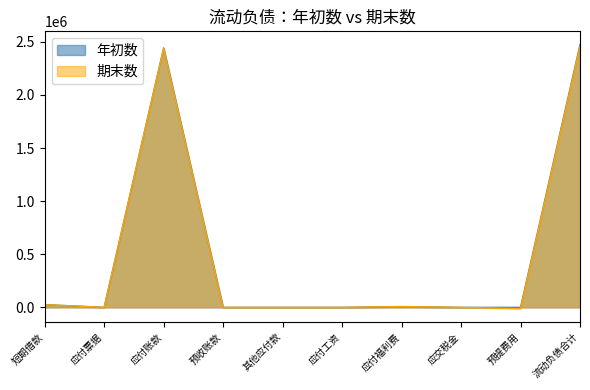

Which series has the largest total across all categories?

年初数